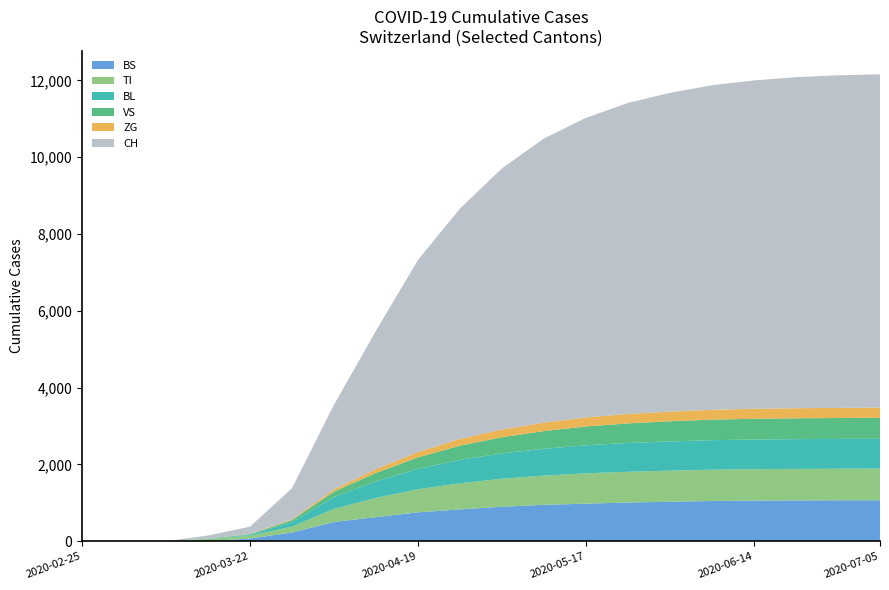

Reading left to right, transcribe all the data shown in this chart.

BS: 0	0	0	0	73	228	503	630	755	830	900	950	980	1010	1030	1050	1060	1065	1068	1070
TI: 0	0	0	61	70	155	340	500	600	680	730	760	790	800	810	815	818	820	821	822
BL: 0	0	0	5	21	115	310	430	530	610	660	700	730	750	760	768	772	775	777	778
VS: 0	0	0	6	19	54	140	220	300	370	420	460	490	510	525	535	540	543	545	546
ZG: 0	0	0	0	5	21	60	100	140	175	200	220	235	245	252	257	260	262	263	264
CH: 0	0	0	79	192	806	2200	3600	5000	6000	6800	7400	7800	8100	8300	8450	8550	8620	8660	8680